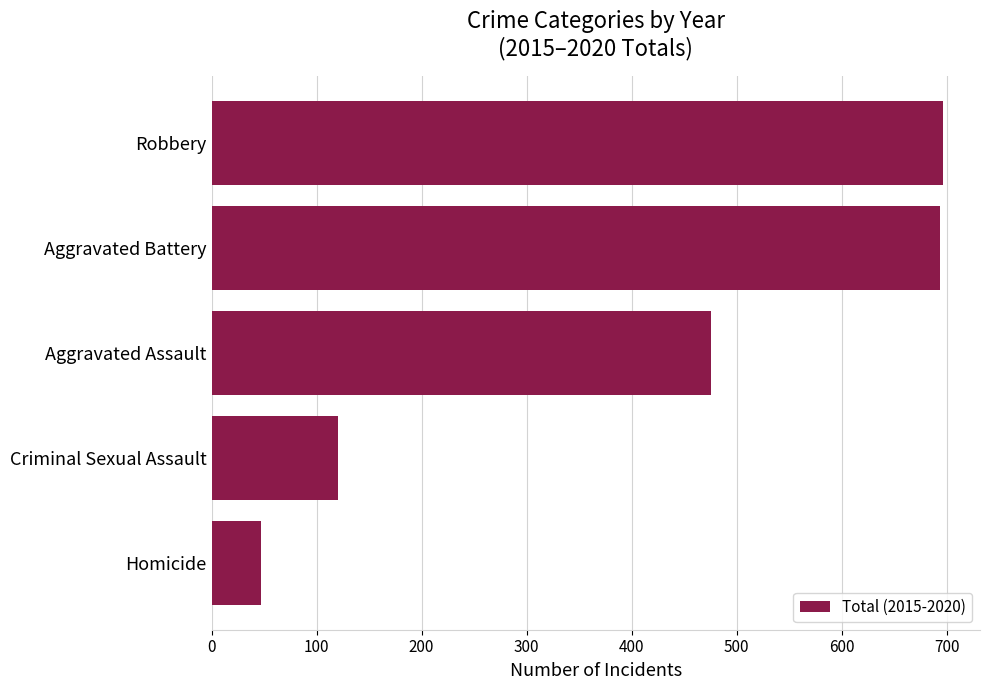

What is the ratio of the value at Criminal Sexual Assault to the value at Aggravated Assault?

0.3